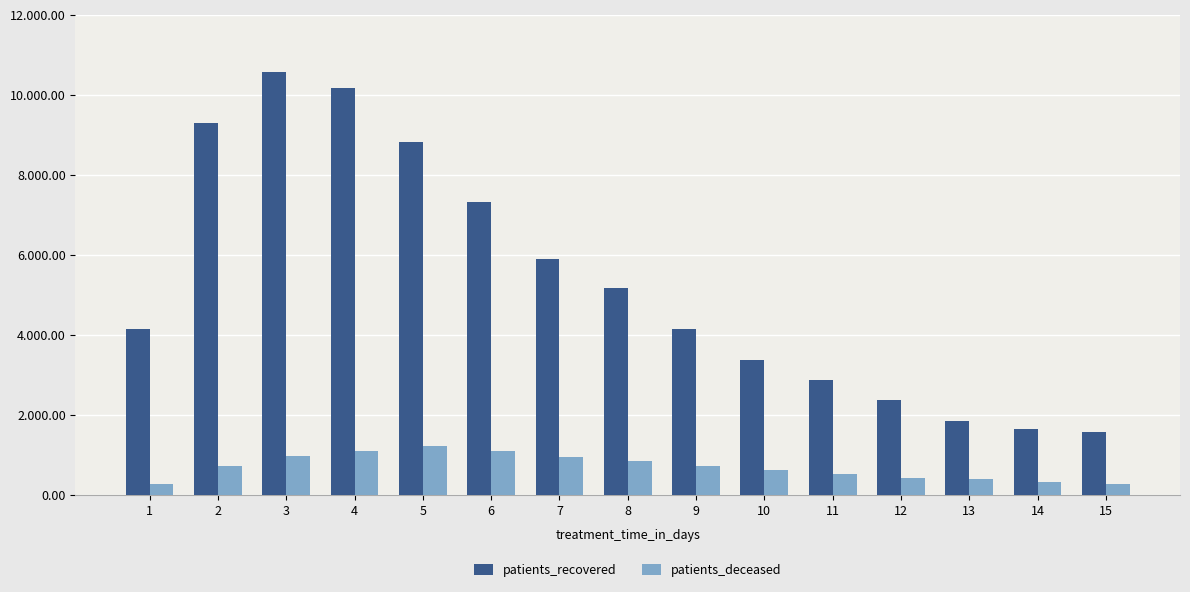

Which series has the largest total across all categories?

patients_recovered